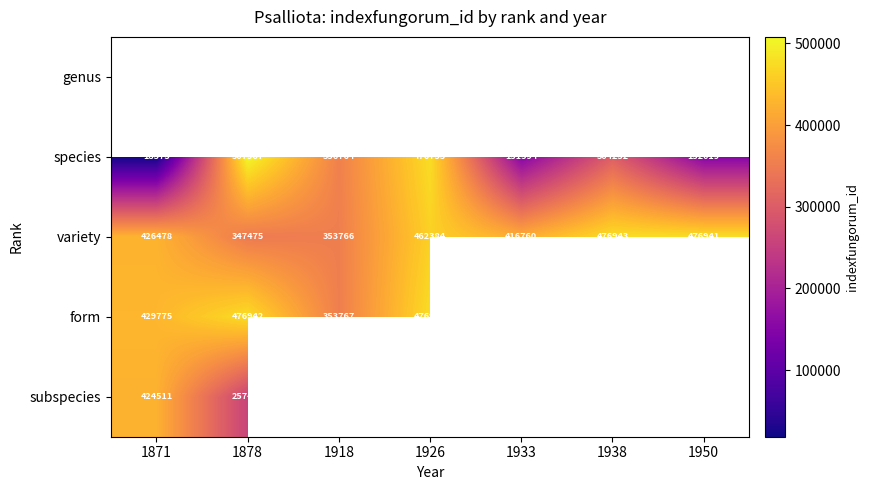

Is it true that variety equals 724646 at 1933?

False